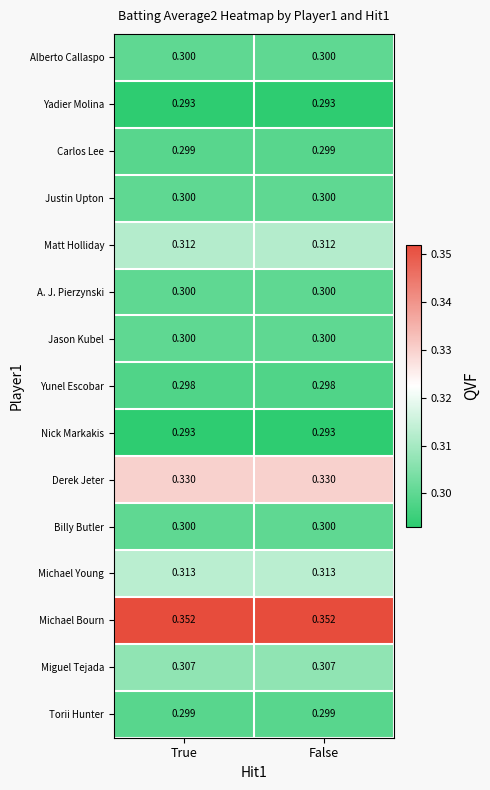

Is the value of Matt Holliday at True greater than the value of Yunel Escobar at False?

Yes